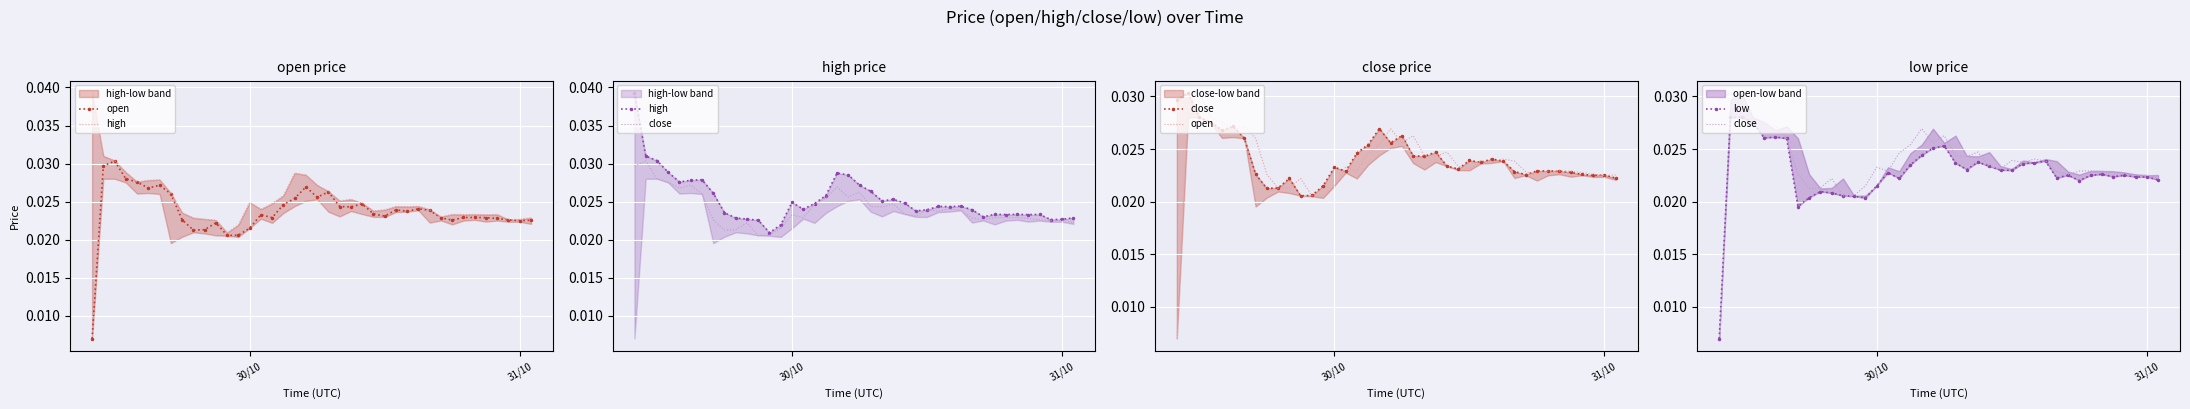

Is it true that low equals 0.0 at 33?

False